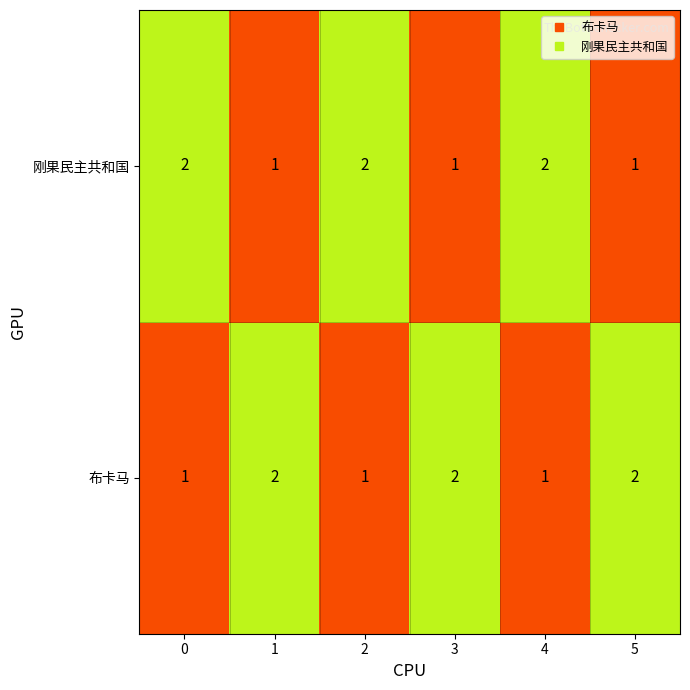

How many categories are shown in the chart?

6